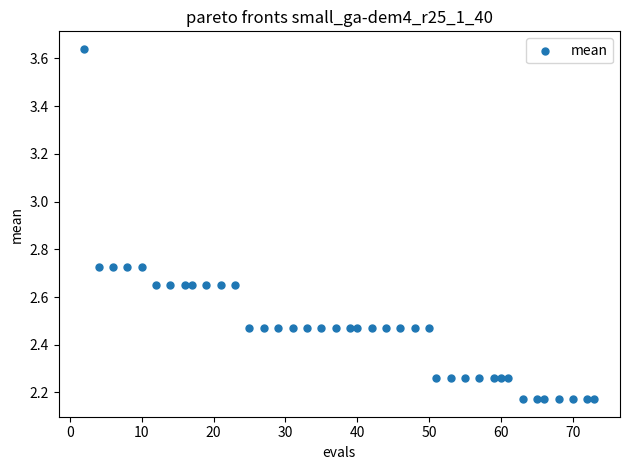

What is the range of X values (max minus min)?

71.0